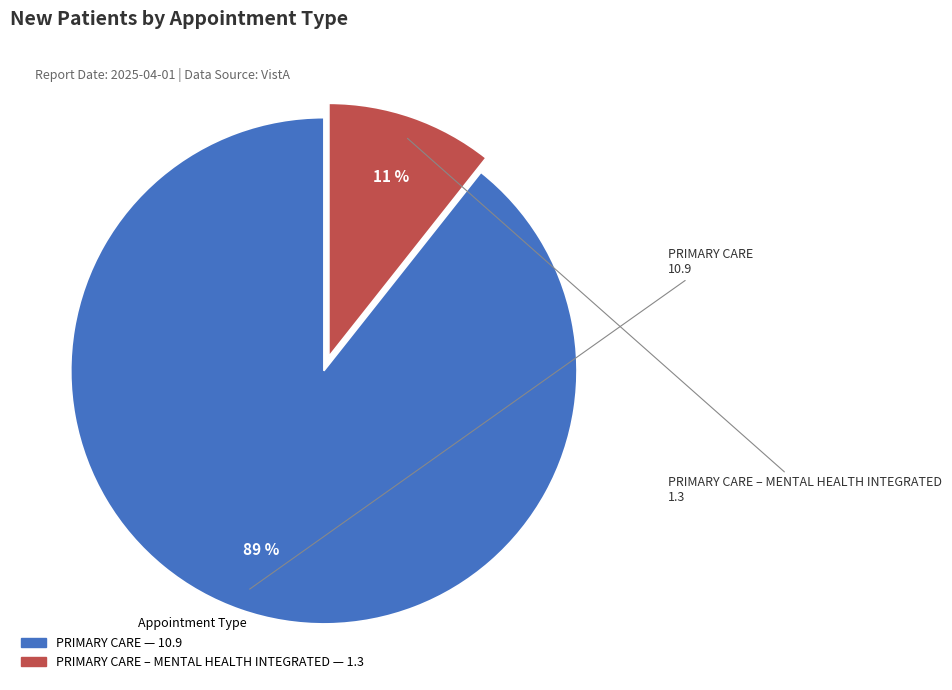

To the nearest percent, what is the average slice percentage?

50%